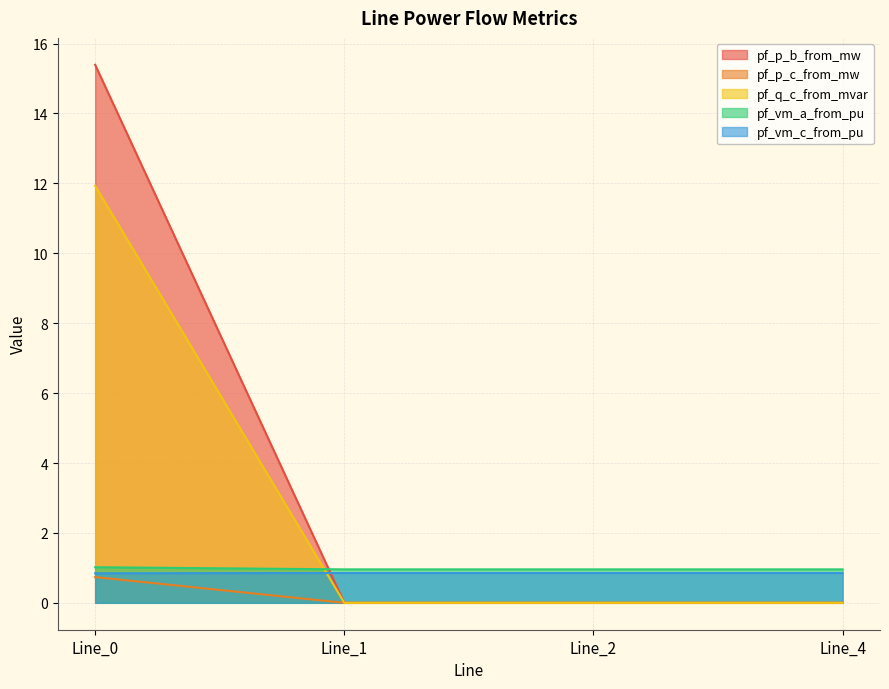

What is the value of the pf_vm_c_from_pu point at the 1st from the left?

0.8